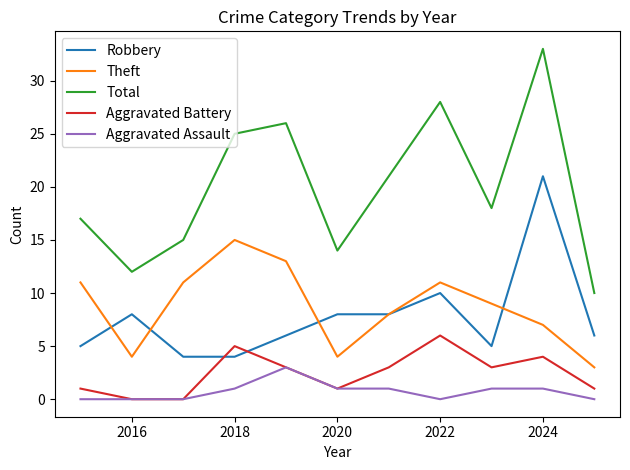

Which series has the largest total across all categories?

Total